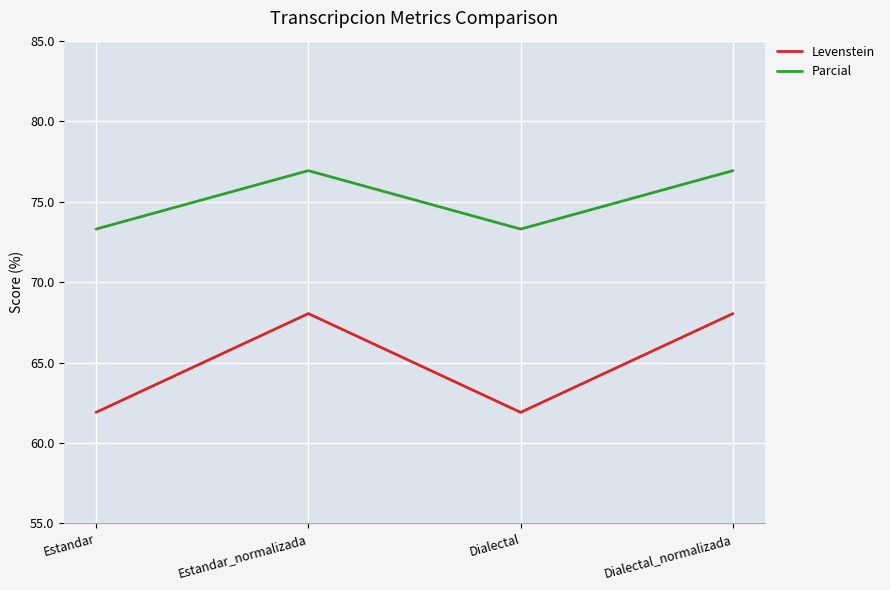

The value of Parcial at Dialectal_normalizada is 76.9. True or false?

True